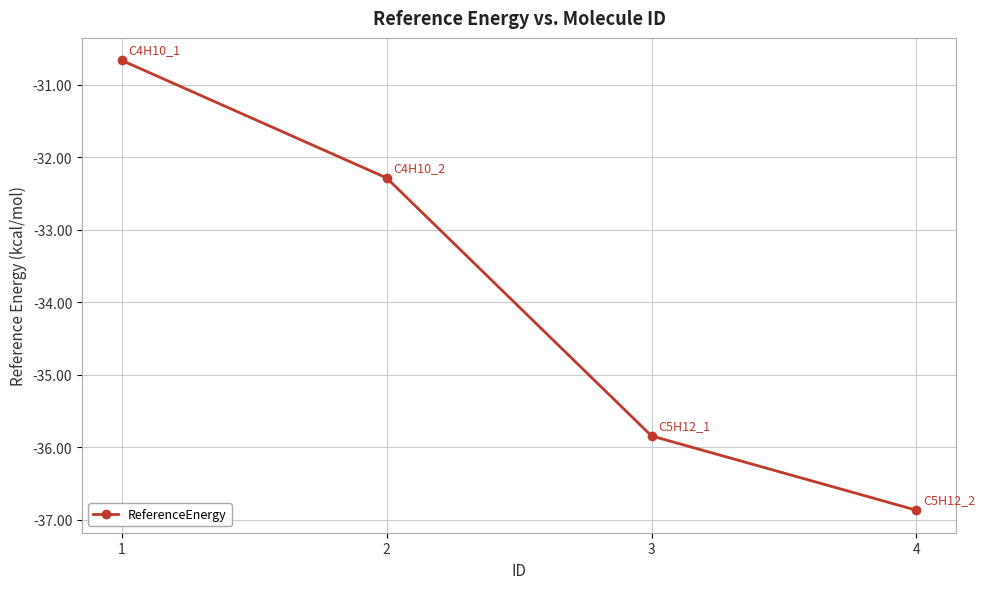

What is the difference between the maximum and minimum values?

6.2